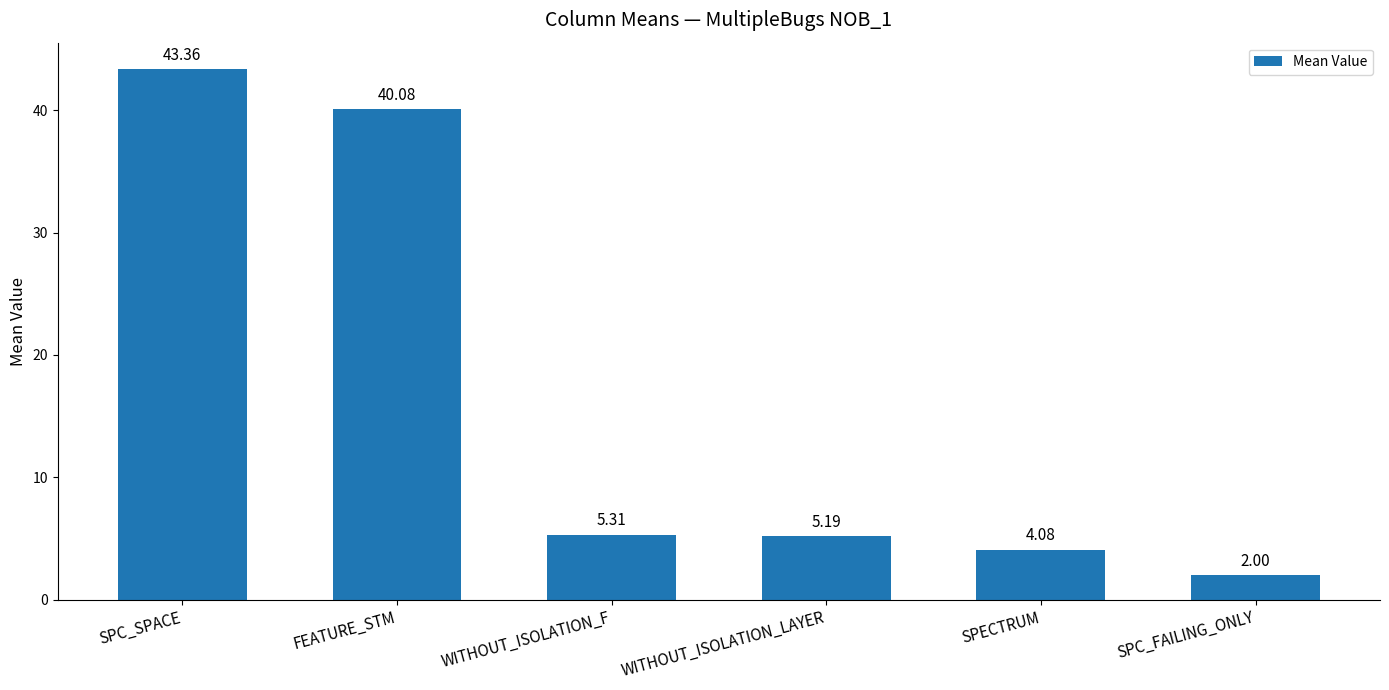

What is the label of the 4th bar from the right?

WITHOUT_ISOLATION_F